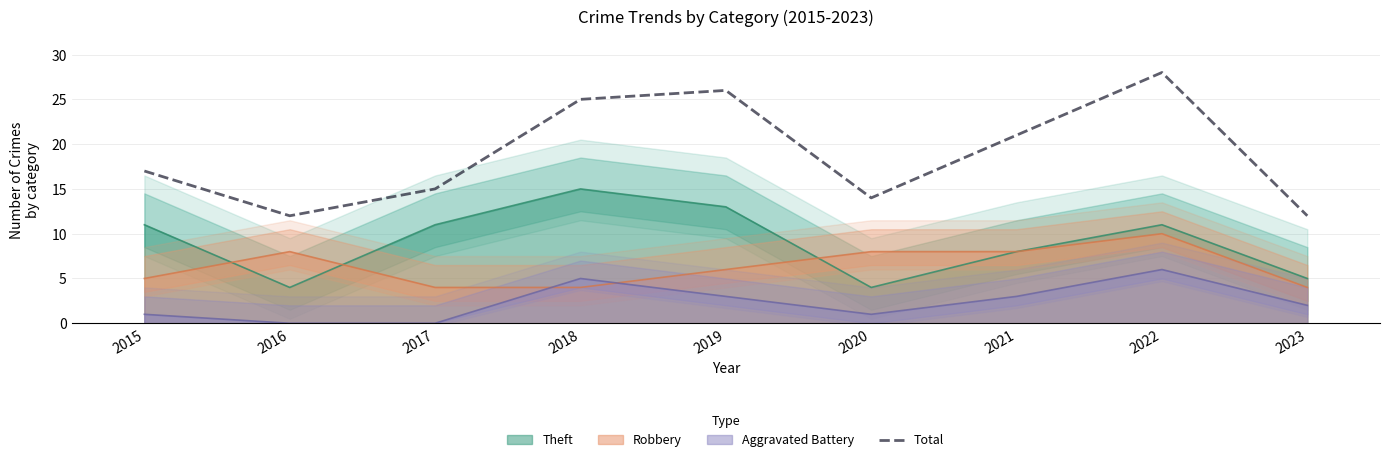

Is it true that the value at 2017 is 26?

False